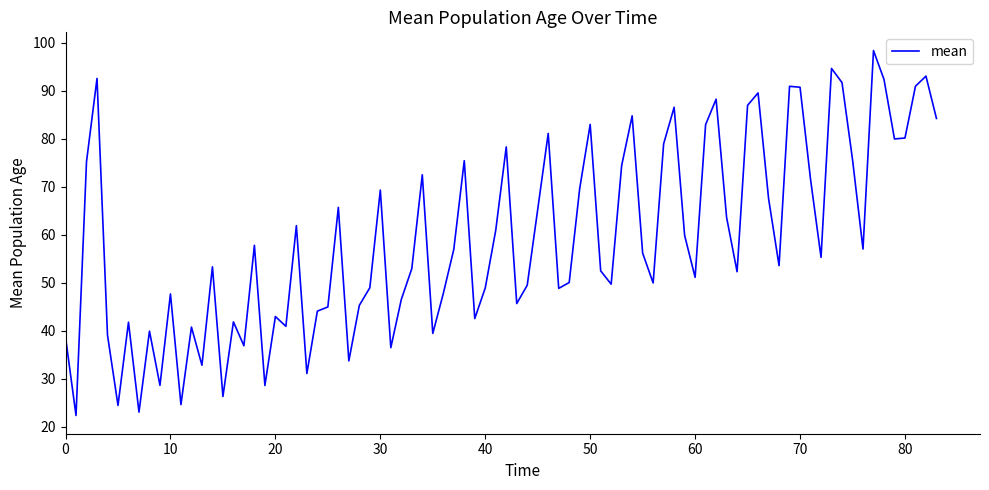

What is the difference between the maximum and minimum values?

76.0